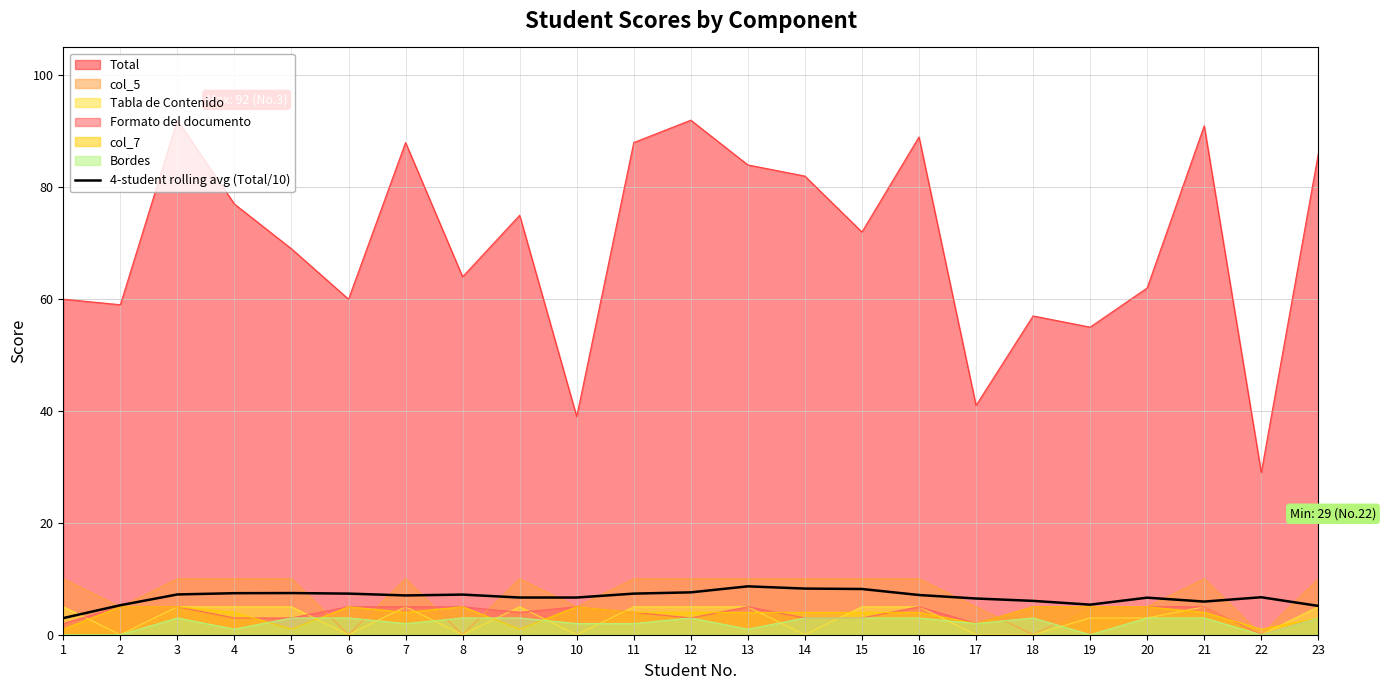

Reading left to right, extract all data points from this chart.

1=3.0	2=5.3	3=7.2	4=7.4	5=7.4	6=7.4	7=7.0	8=7.2	9=6.7	10=6.7	11=7.4	12=7.6	13=8.6	14=8.2	15=8.2	16=7.1	17=6.5	18=6.0	19=5.4	20=6.6	21=5.9	22=6.7	23=5.2